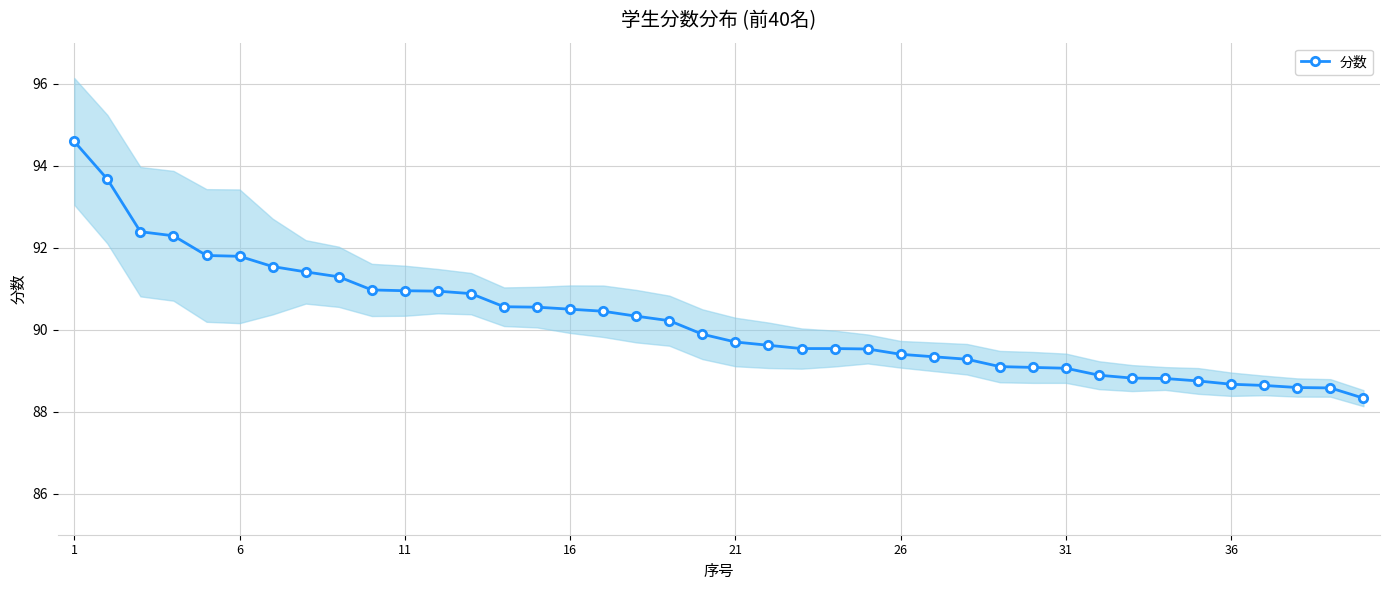

What is the highest value of the 分数 series?

94.6